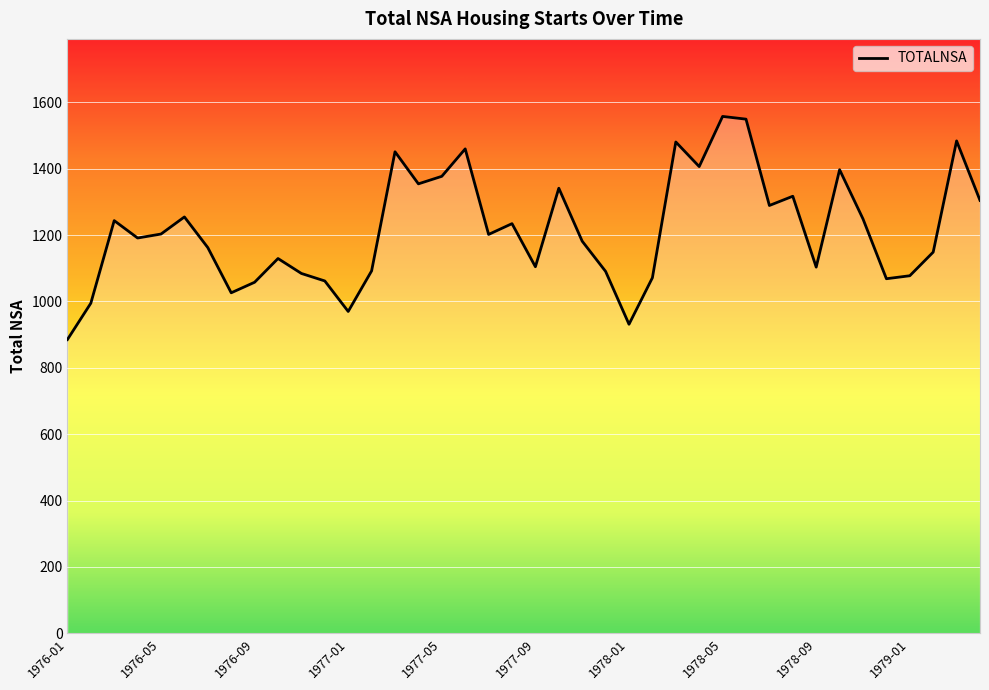

How many interior local valleys (lower than both neighbors) does the data have?

11